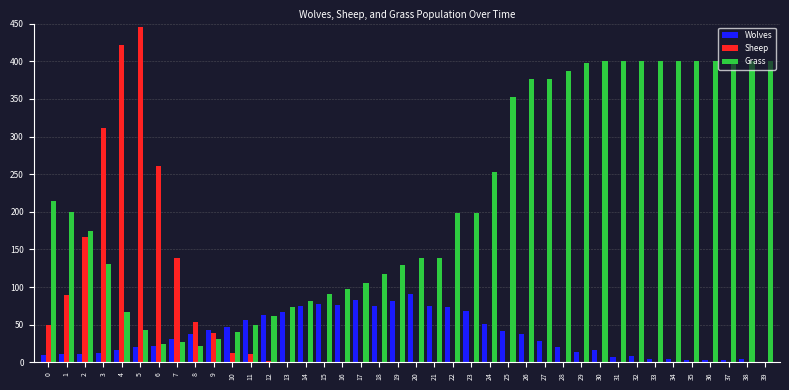

What is the maximum value for Wolves?

91